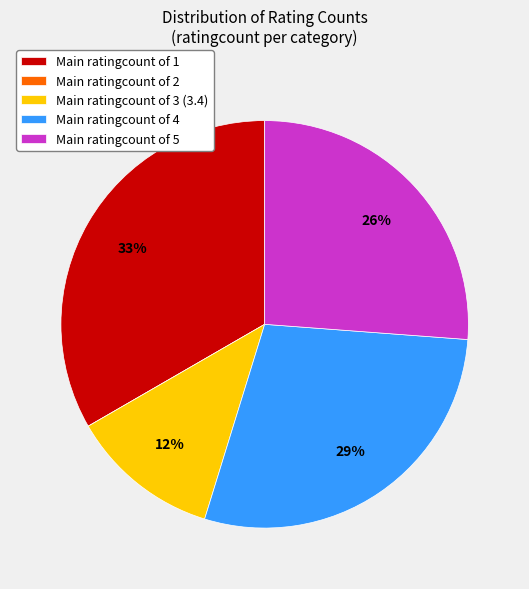

The Main ratingcount of 1 slice represents 40% of the pie. True or false?

False